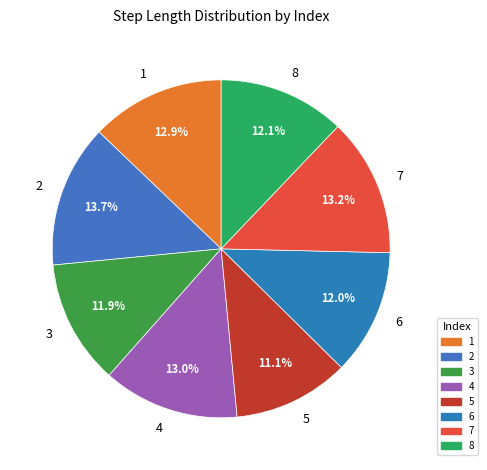

Is it true that 5 is 22% of the pie?

False